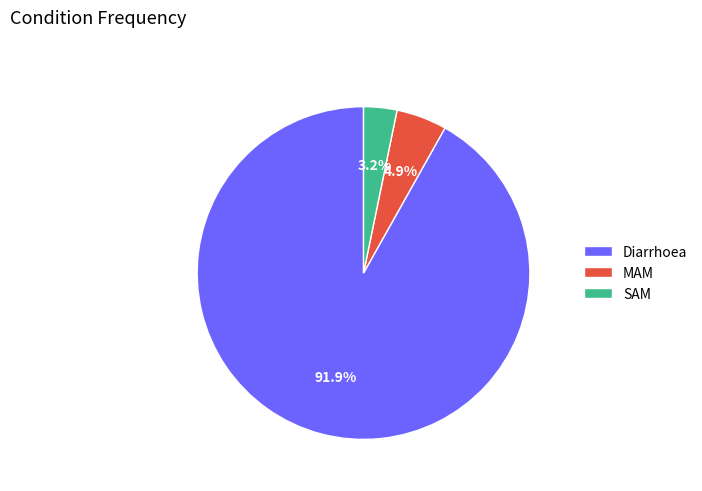

To the nearest percent, what is the average slice percentage?

33%